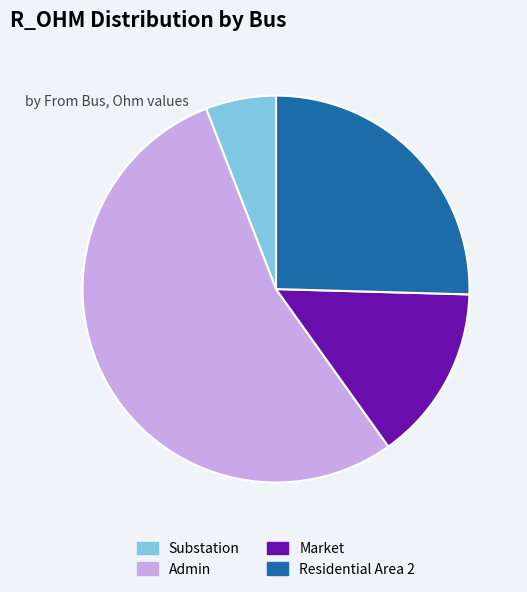

How many slices are in this pie chart?

4